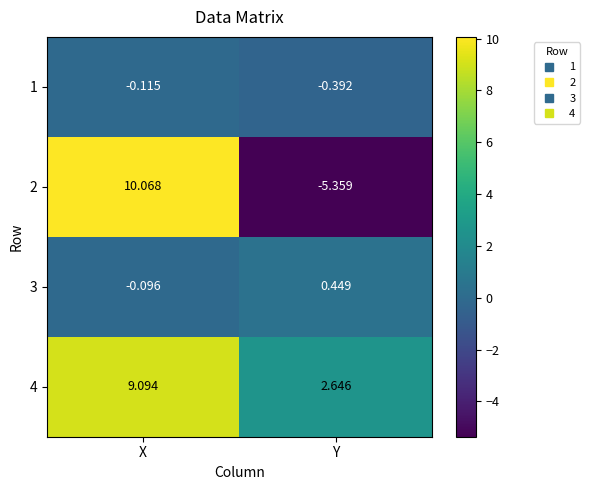

How many values in the 3 series exceed 0?

1